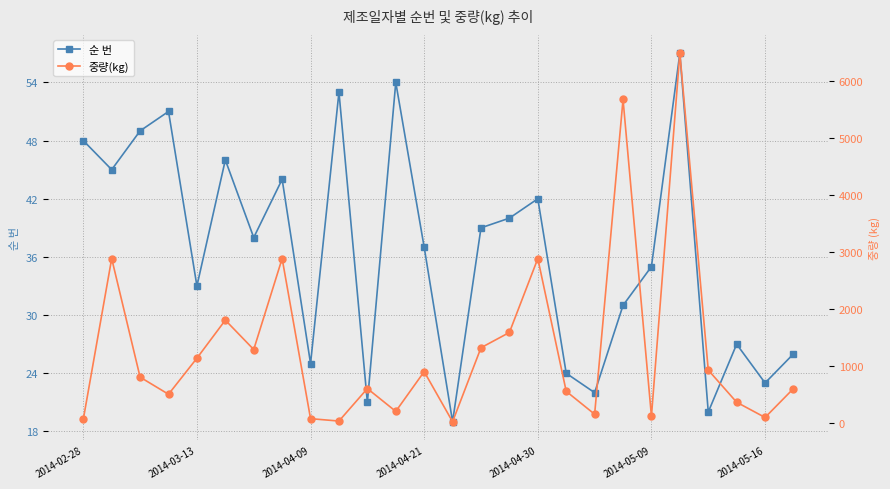

What is the maximum value shown in the chart?

6480.0